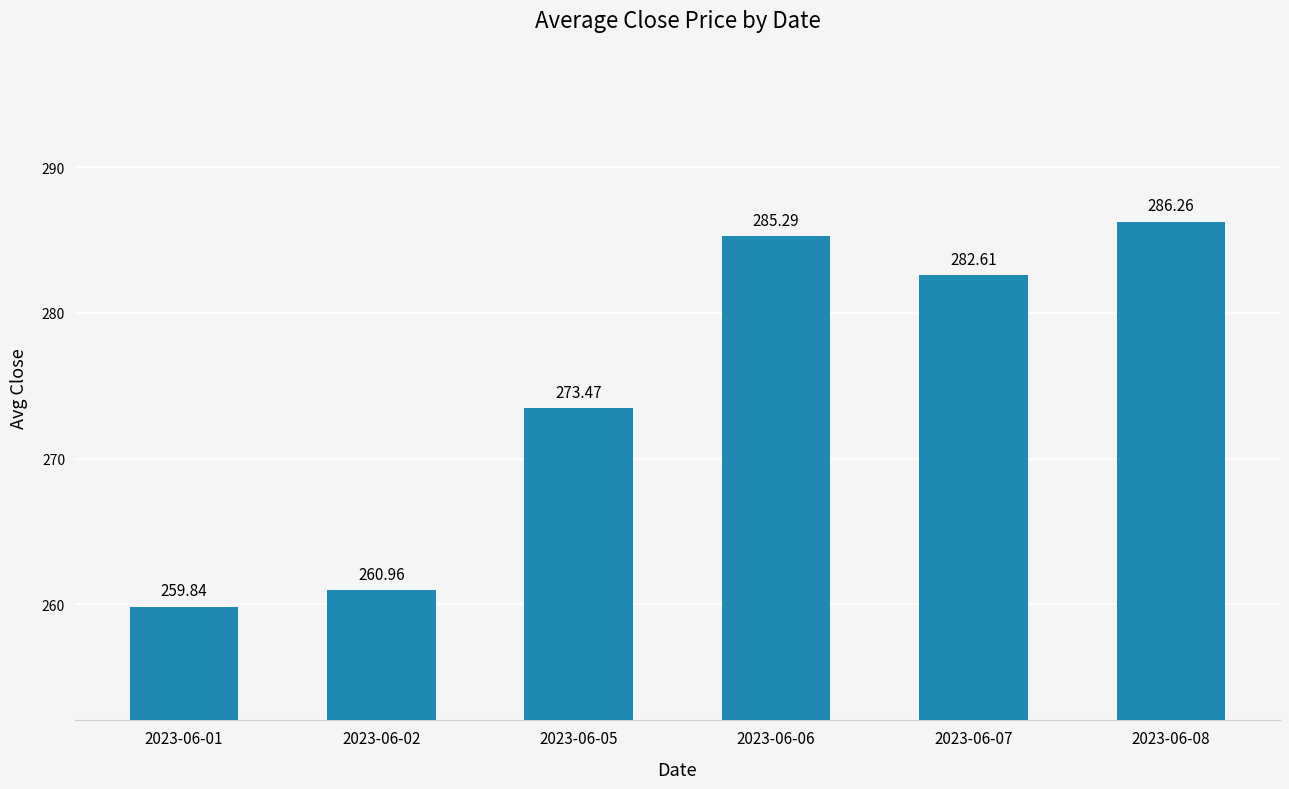

Rank the categories by value from highest to lowest.

2023-06-08, 2023-06-06, 2023-06-07, 2023-06-05, 2023-06-02, 2023-06-01